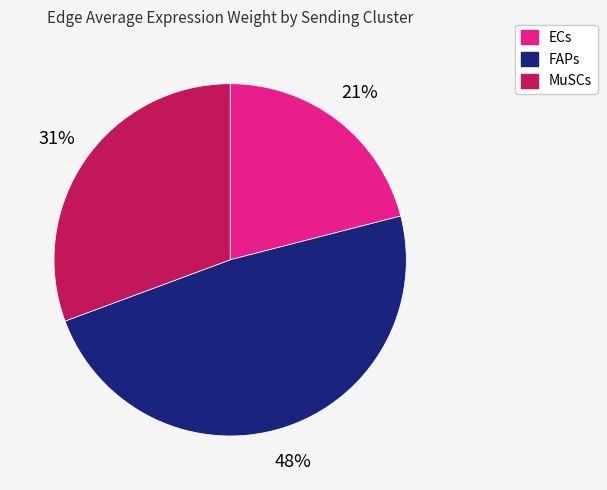

To the nearest percent, what is the difference between the largest and smallest slice percentages?

27%